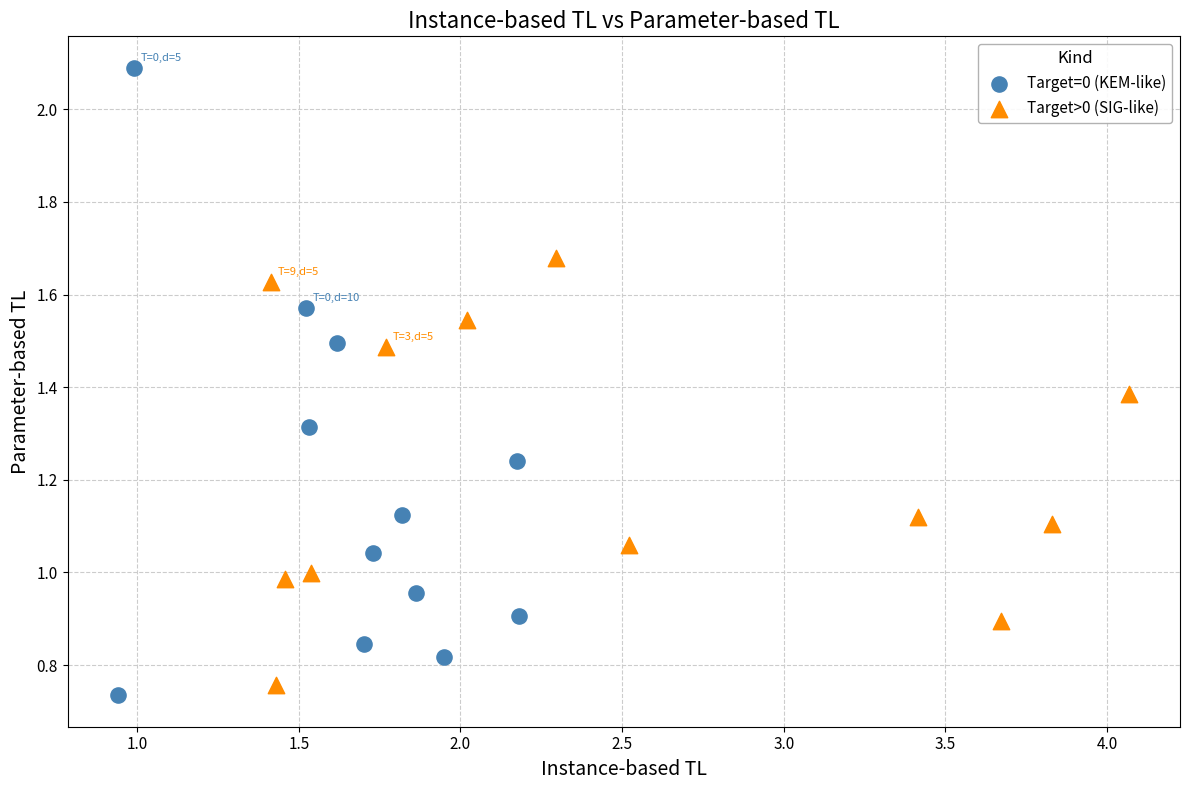

Which series has the largest Y range (max minus min)?

Target=0 (KEM-like)